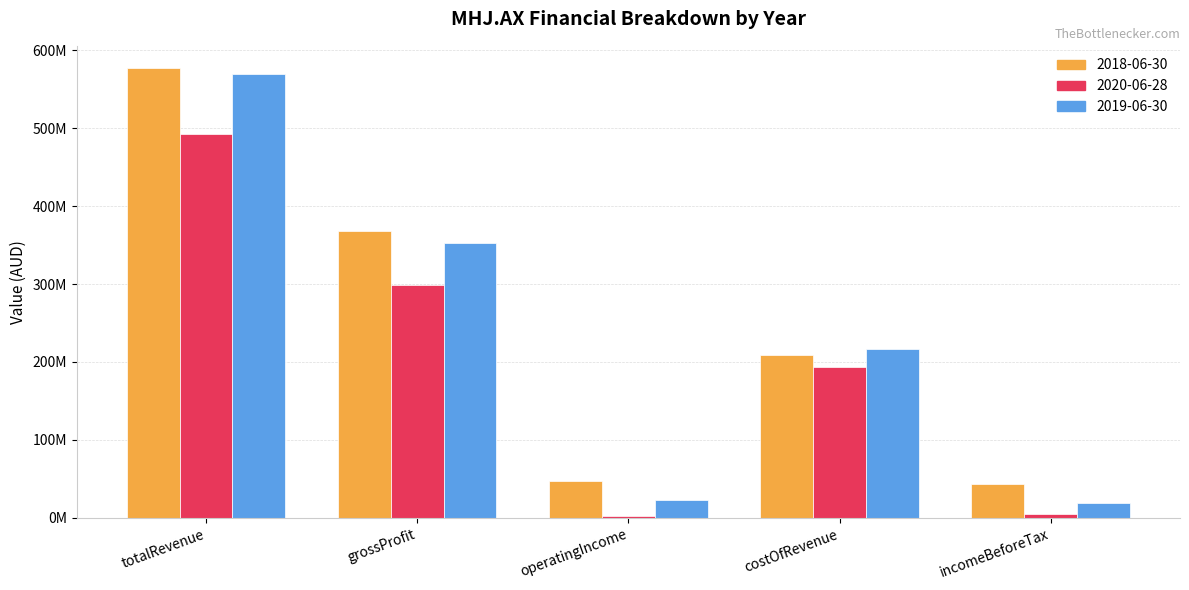

What are all the series names shown in the legend?

2018-06-30, 2020-06-28, 2019-06-30